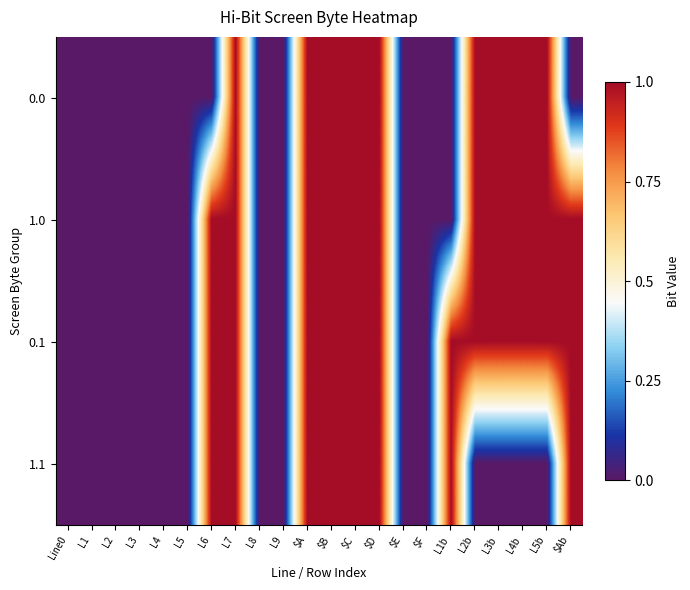

Reading left to right, transcribe all the data shown in this chart.

0.0: Line0=0	L1=0	L2=0	L3=0	L4=0	L5=0	L6=0	L7=1	L8=0	L9=0	$A=1	$B=1	$C=1	$D=1	$E=0	$F=0	L1b=0	L2b=1	L3b=1	L4b=1	L5b=1	$Ab=0
1.0: Line0=0	L1=0	L2=0	L3=0	L4=0	L5=0	L6=1	L7=1	L8=0	L9=0	$A=1	$B=1	$C=1	$D=1	$E=0	$F=0	L1b=0	L2b=1	L3b=1	L4b=1	L5b=1	$Ab=1
0.1: Line0=0	L1=0	L2=0	L3=0	L4=0	L5=0	L6=1	L7=1	L8=0	L9=0	$A=1	$B=1	$C=1	$D=1	$E=0	$F=0	L1b=1	L2b=1	L3b=1	L4b=1	L5b=1	$Ab=1
1.1: Line0=0	L1=0	L2=0	L3=0	L4=0	L5=0	L6=1	L7=1	L8=0	L9=0	$A=1	$B=1	$C=1	$D=1	$E=0	$F=0	L1b=1	L2b=0	L3b=0	L4b=0	L5b=0	$Ab=1